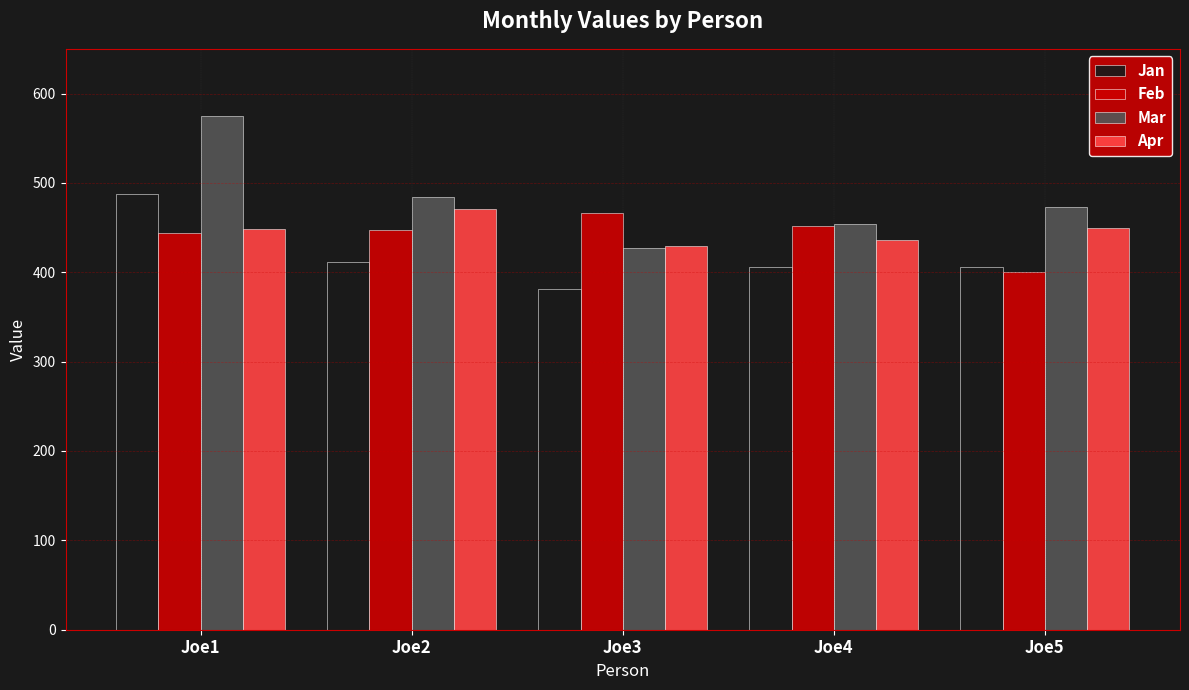

Are the bars horizontal?

No